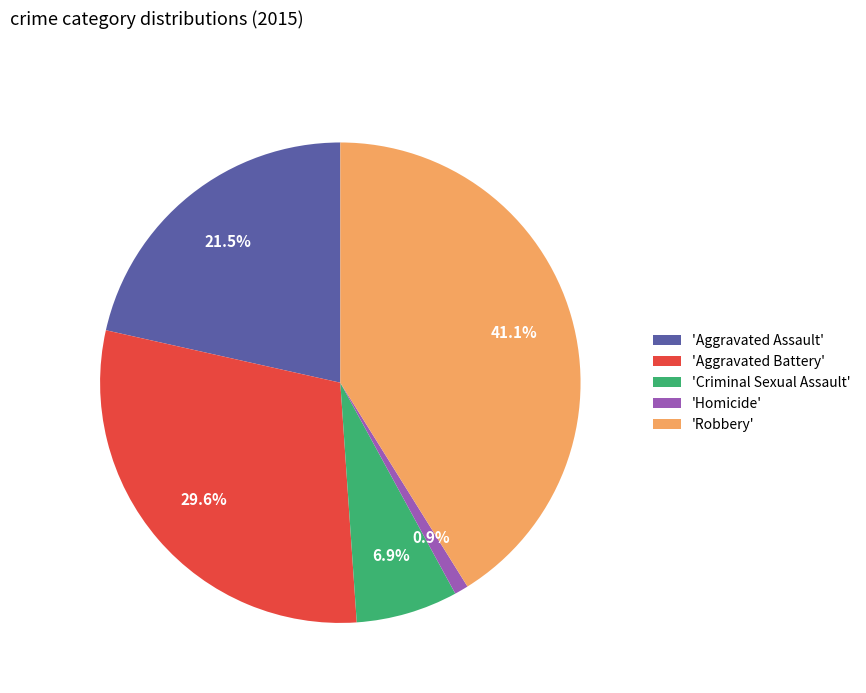

Rank the categories by value from highest to lowest.

'Robbery', 'Aggravated Battery', 'Aggravated Assault', 'Criminal Sexual Assault', 'Homicide'